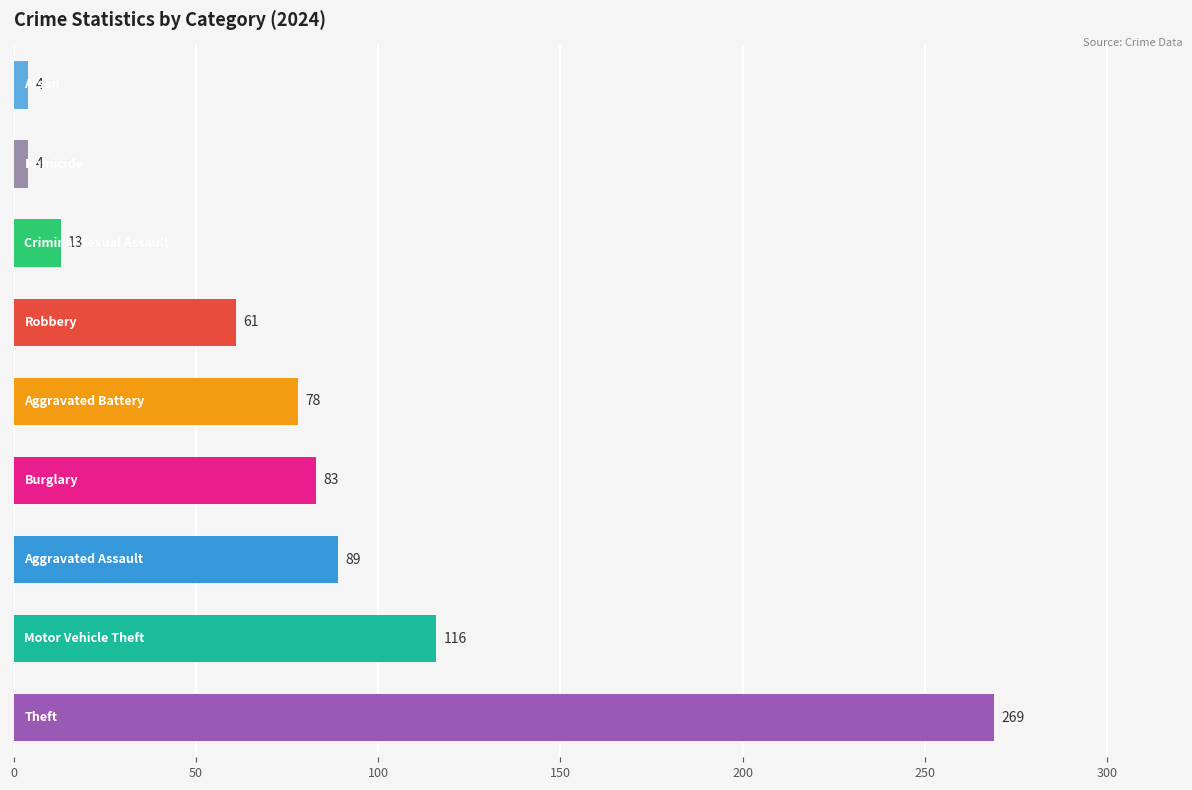

What is the greatest value displayed?

269